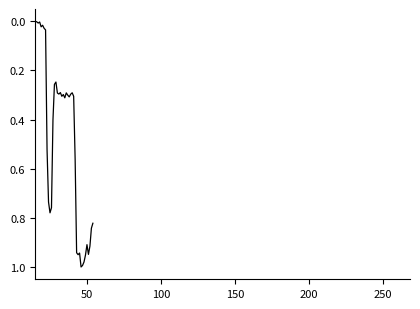

How many lines are shown in the chart?

1